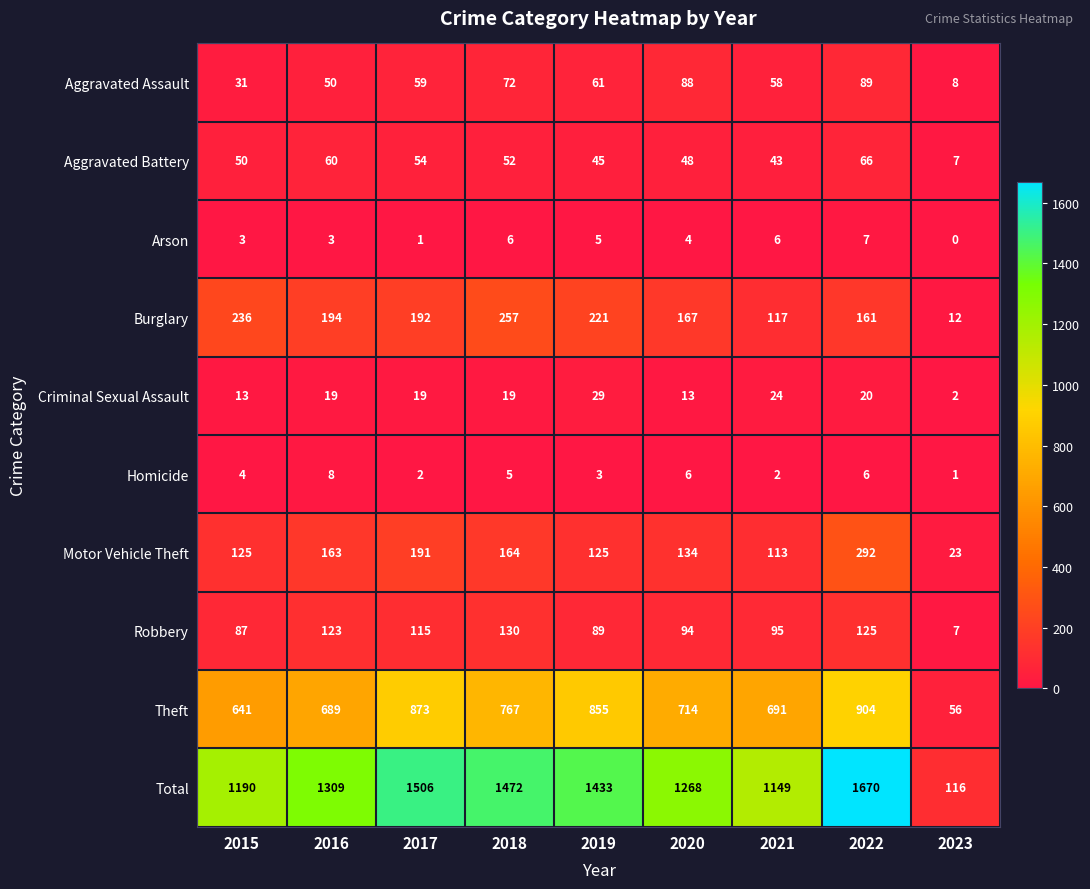

What is the greatest value displayed?

1670